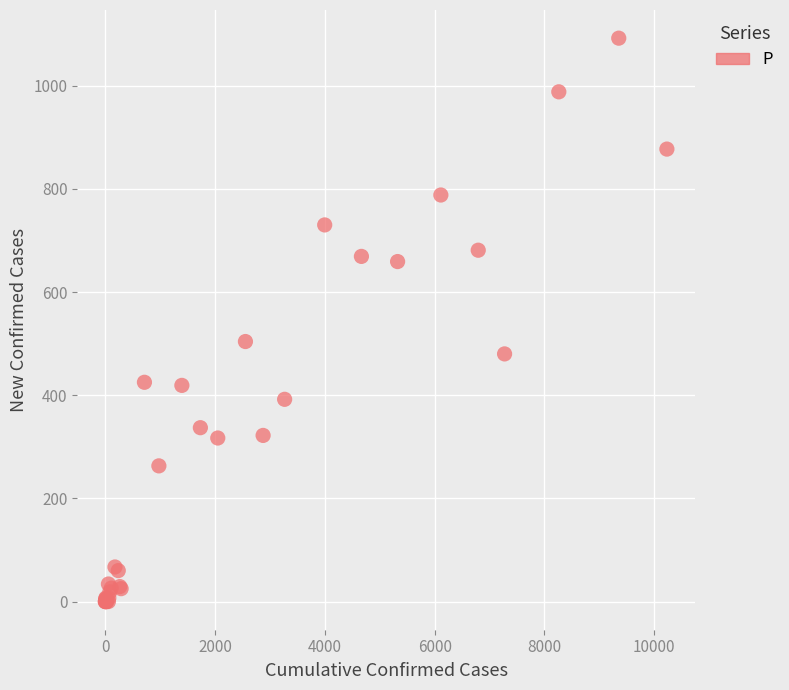

What Y value in the scatter plot is closest to 546?

504